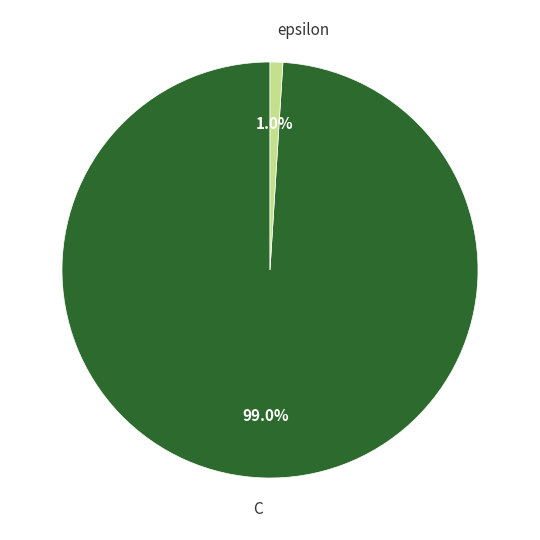

To the nearest percent, what percentage of the pie is epsilon?

1%